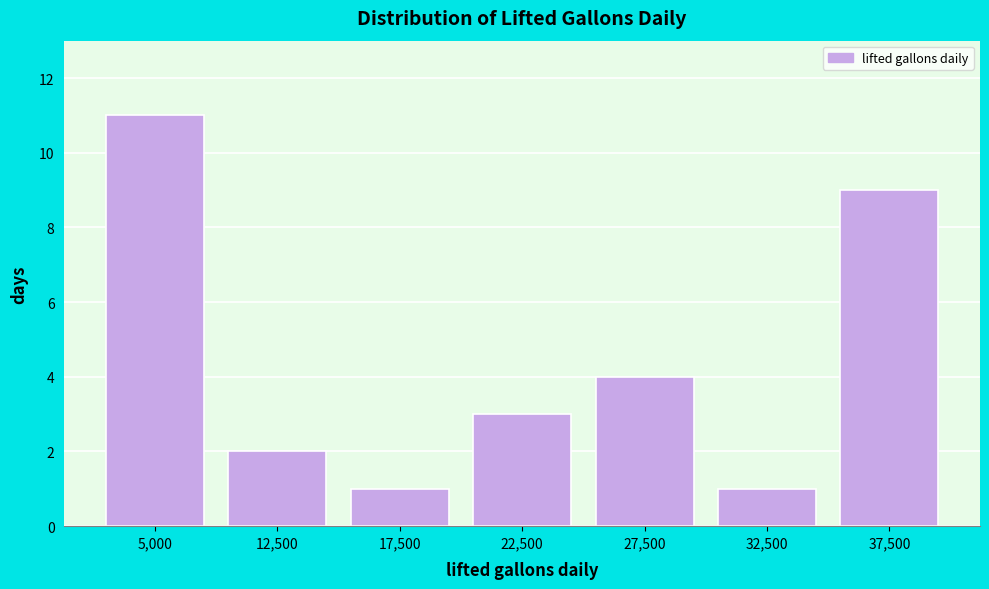

Reading left to right, what are all the values shown in this chart?

5,000=11	12,500=2	17,500=1	22,500=3	27,500=4	32,500=1	37,500=9